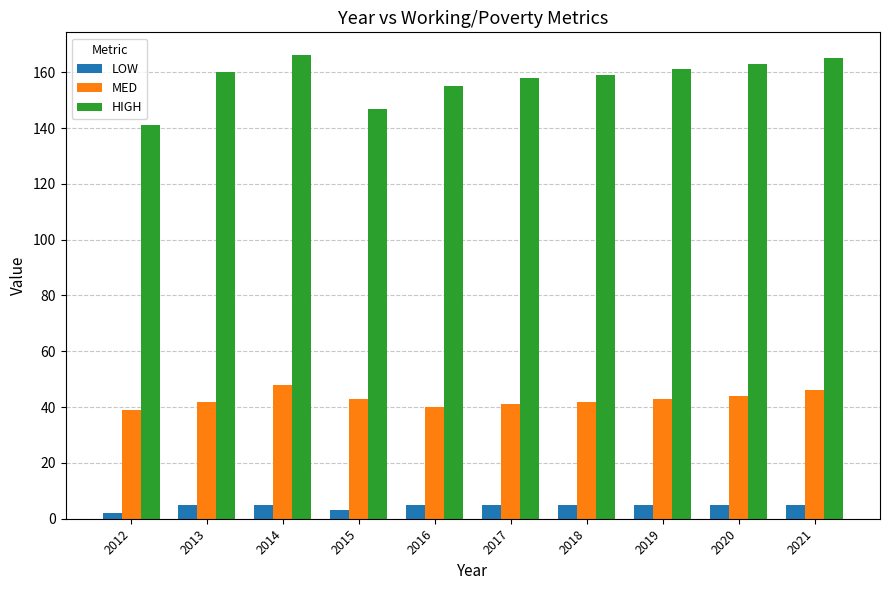

What is the sum of all HIGH values?

1575